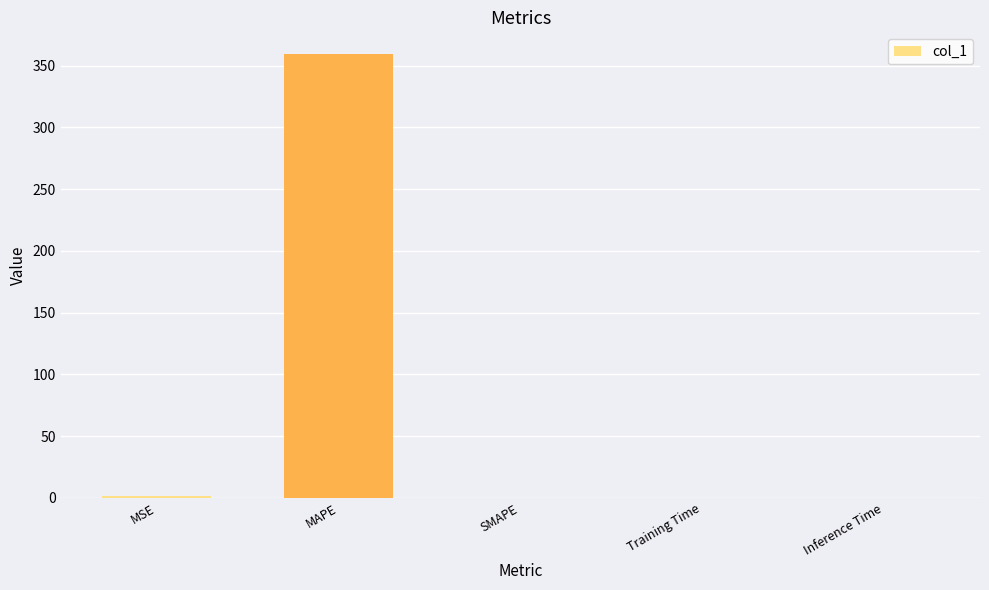

Which has a higher value, MAPE or MSE?

MAPE